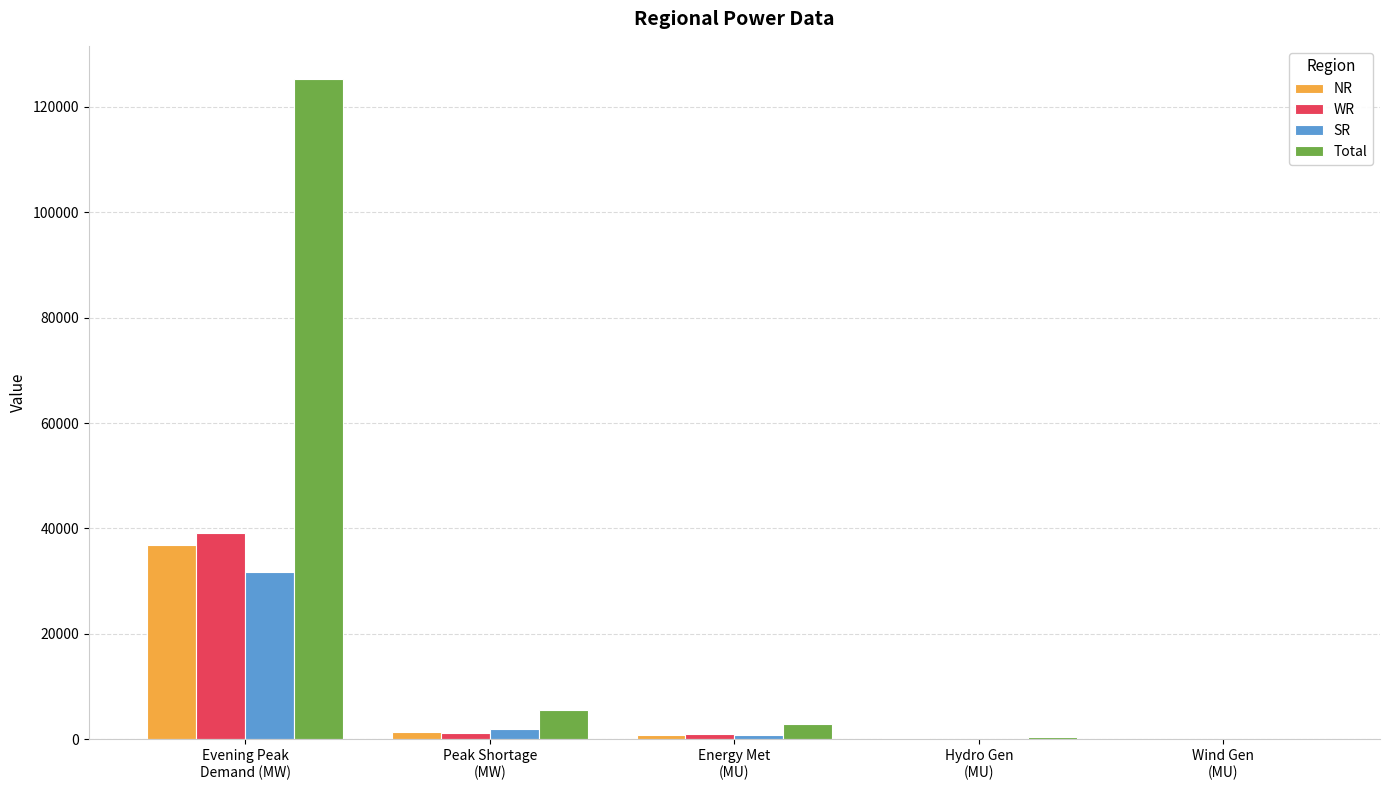

What is the sum of all SR values?

34606